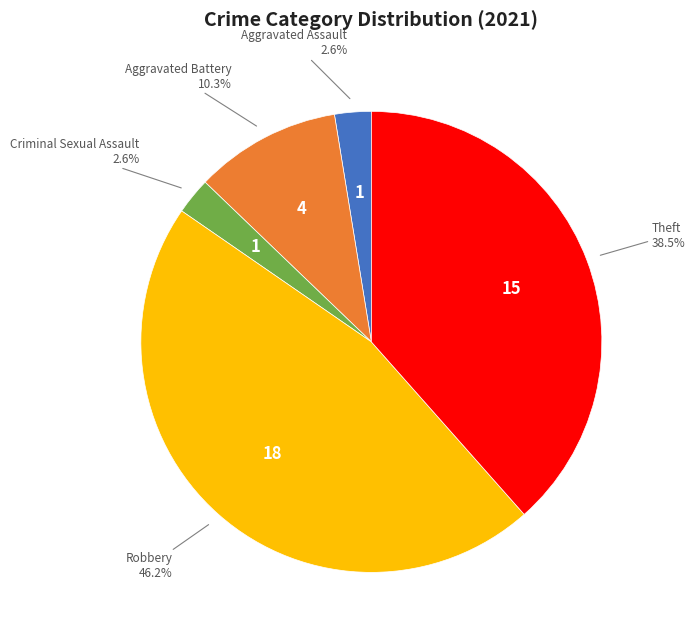

Is there any slice that represents more than half of the pie?

No